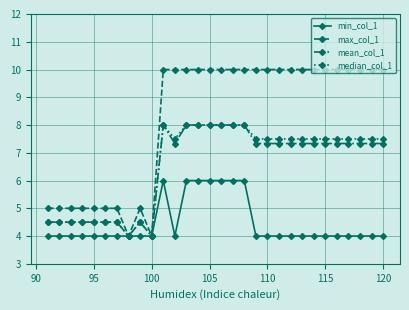

Which series has the largest total across all categories?

max_col_1